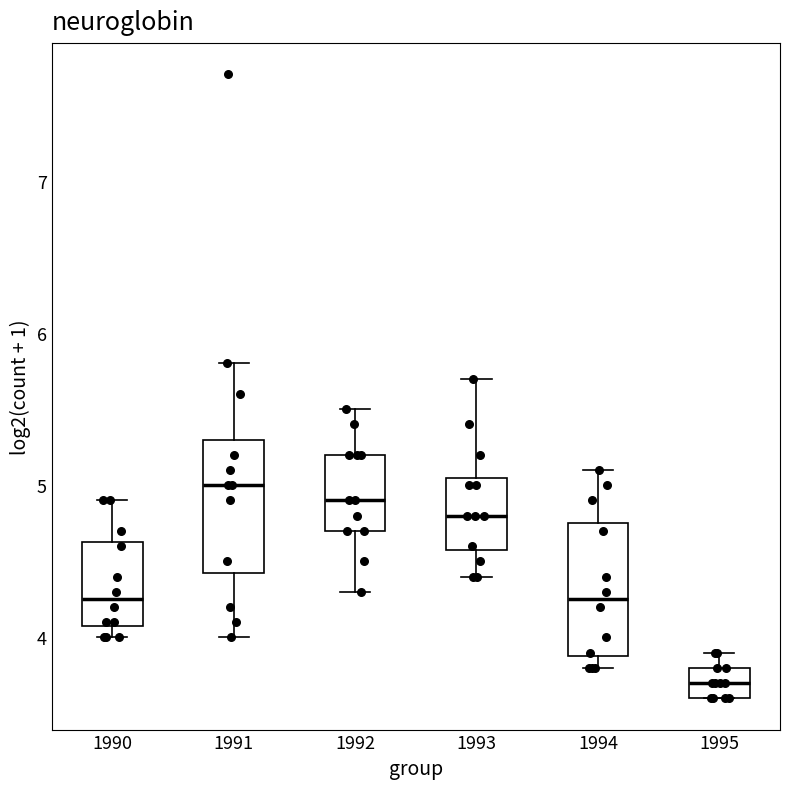

Where does the upper whisker of the box at x = 1995 end on the y-axis? The values are not printed on the chart, so give them approximately, as read against the axis.

3.9